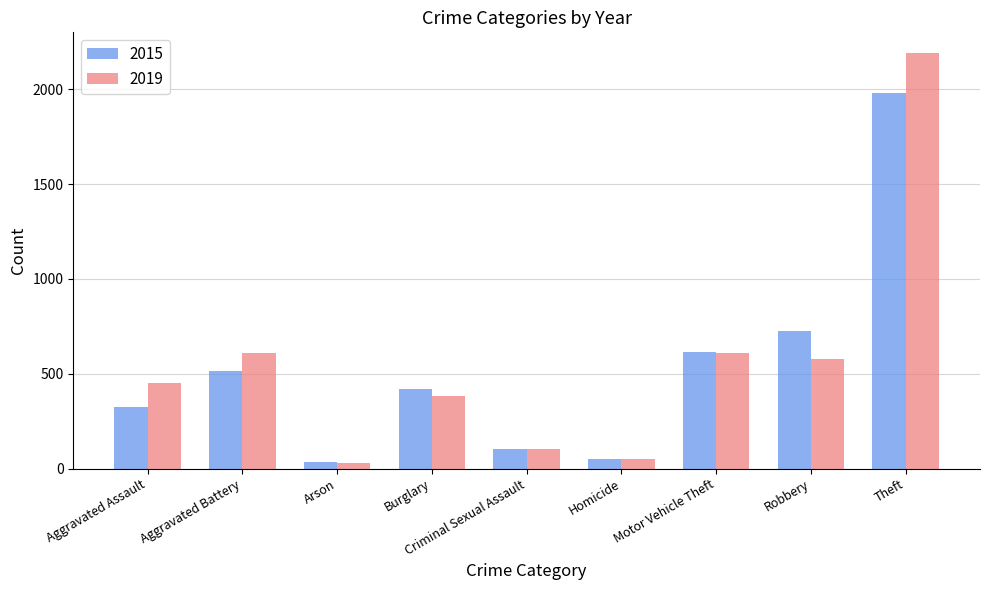

What is the difference between the maximum and minimum values in the 2019 series?

2158